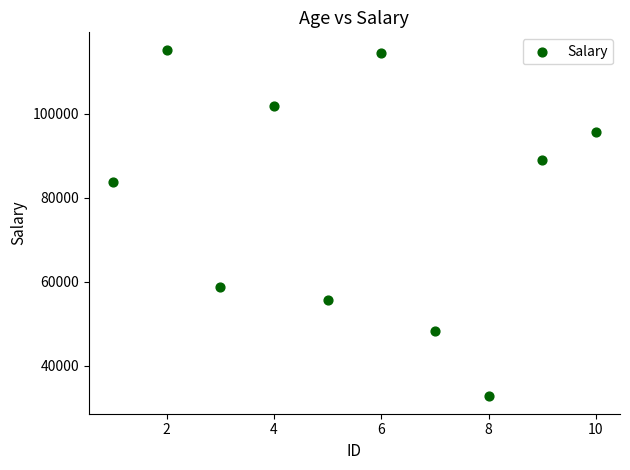

What is the average Y value?

79583